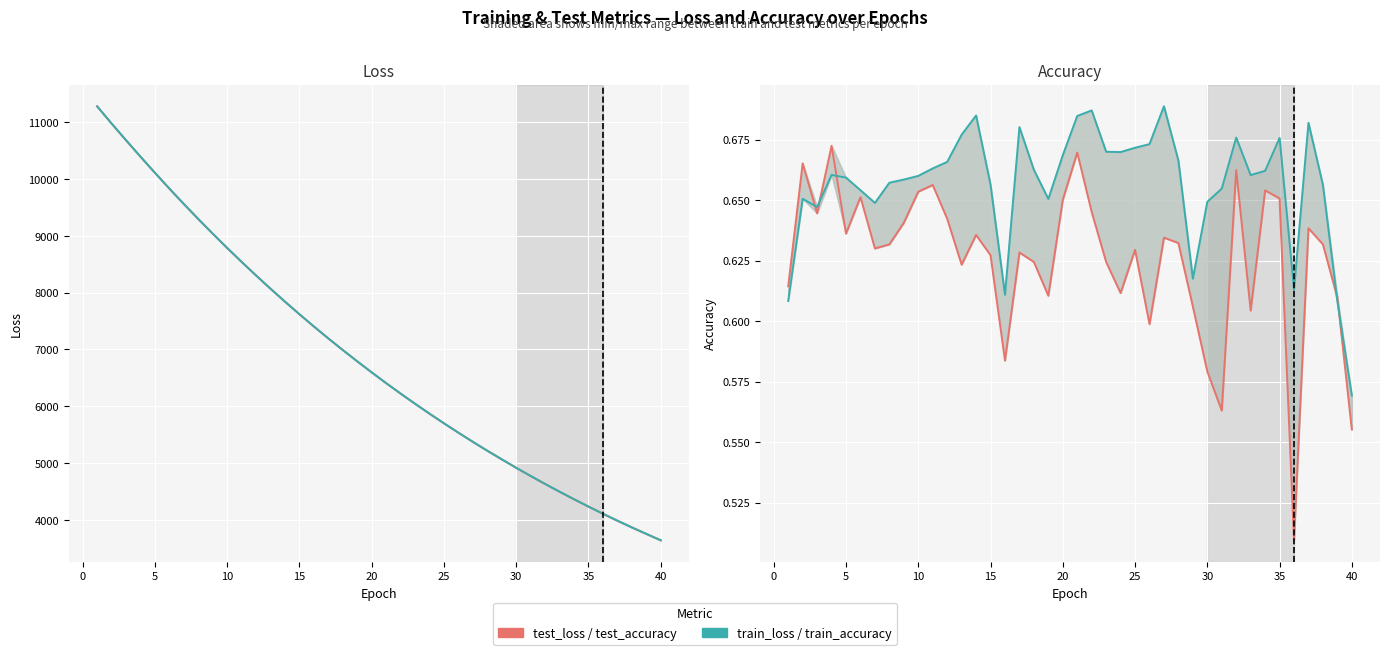

True or false: test_accuracy_line and train_loss_line intersect in this chart.

False